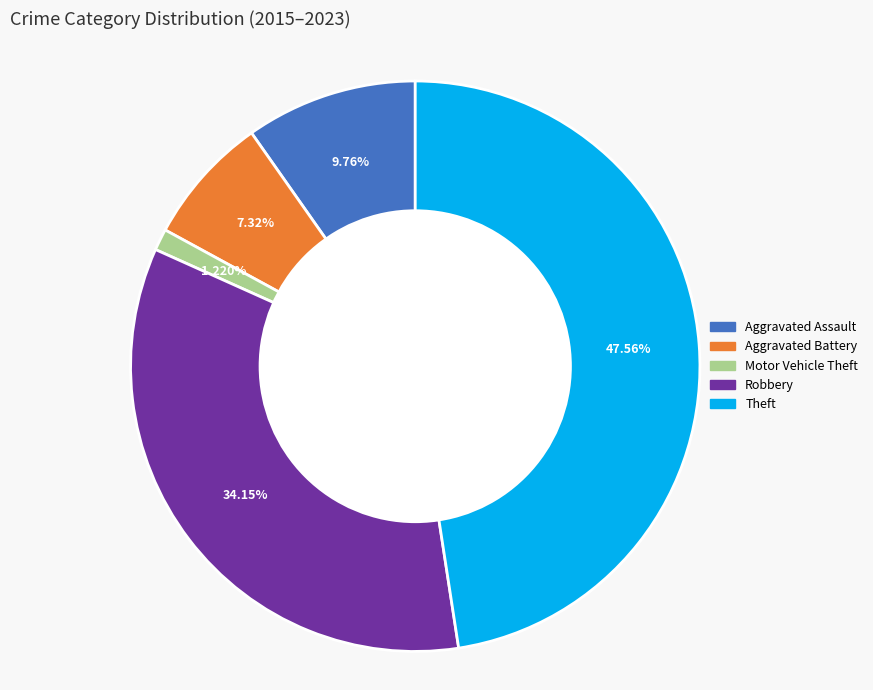

Is there a majority slice in this chart?

No